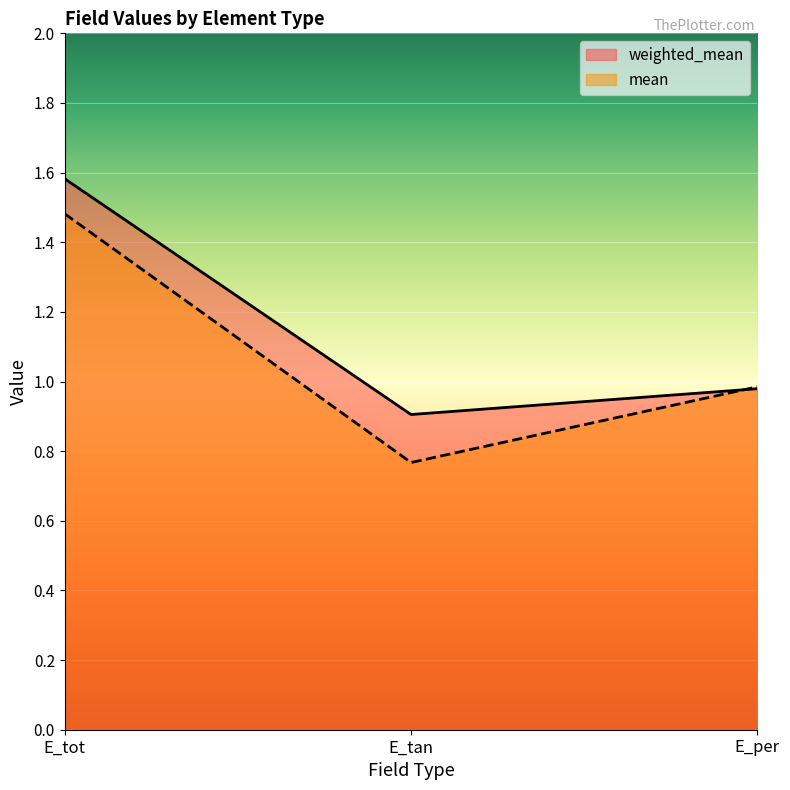

Reading right to left, extract all data points from this chart.

weighted_mean: 1.0	0.9	1.6
mean: 1.0	0.8	1.5